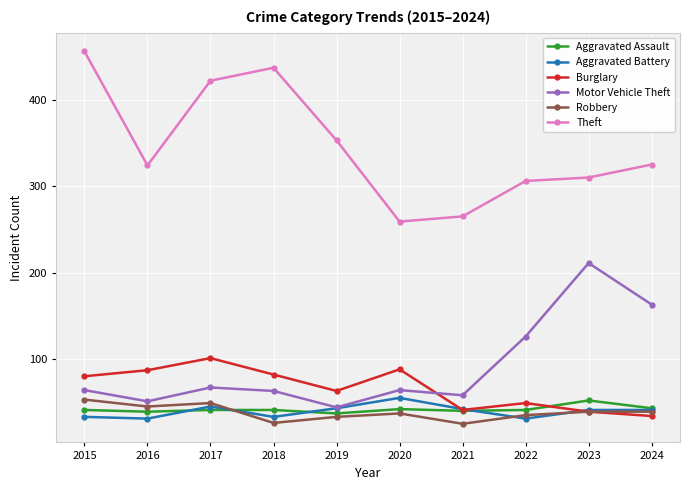

What is the value of the Aggravated Assault point at the 10th from the left?

43